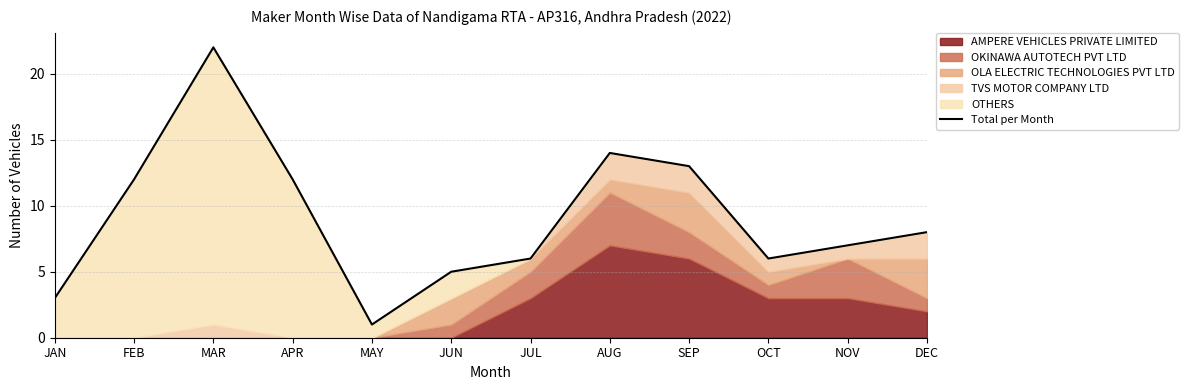

True or false: the data shows 22 at MAR.

True